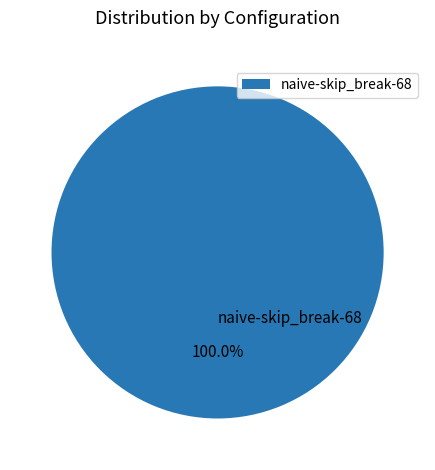

Is there any slice that represents more than half of the pie?

Yes